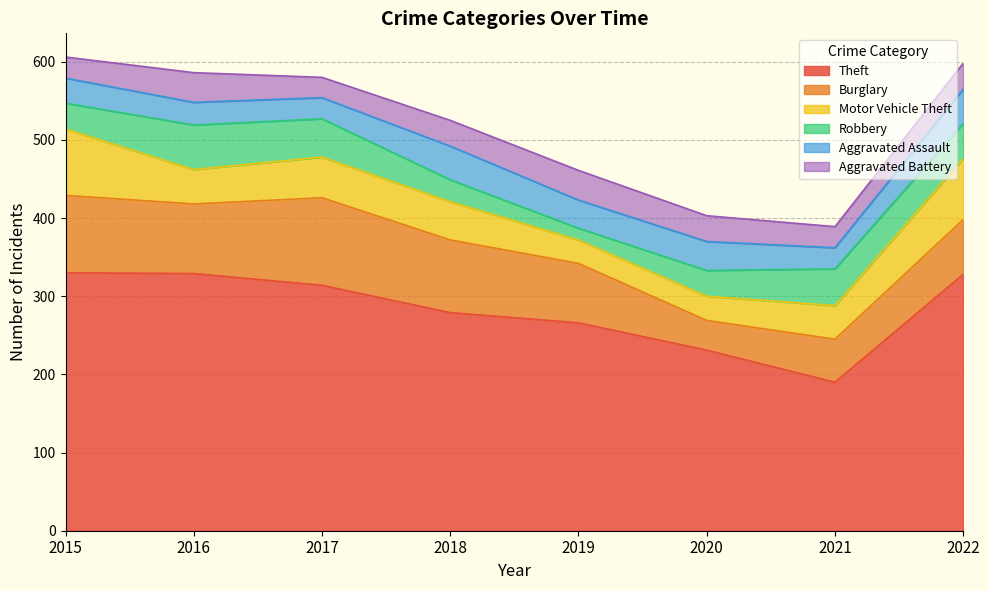

Reading left to right, transcribe all the data shown in this chart.

Theft: 2015=330	2016=329	2017=314	2018=279	2019=266	2020=231	2021=190	2022=328
Burglary: 2015=99	2016=89	2017=112	2018=93	2019=76	2020=38	2021=55	2022=70
Motor Vehicle Theft: 2015=85	2016=44	2017=52	2018=49	2019=30	2020=31	2021=43	2022=78
Robbery: 2015=33	2016=57	2017=49	2018=28	2019=15	2020=33	2021=47	2022=45
Aggravated Assault: 2015=32	2016=29	2017=27	2018=43	2019=36	2020=37	2021=27	2022=44
Aggravated Battery: 2015=27	2016=38	2017=26	2018=33	2019=38	2020=33	2021=27	2022=33